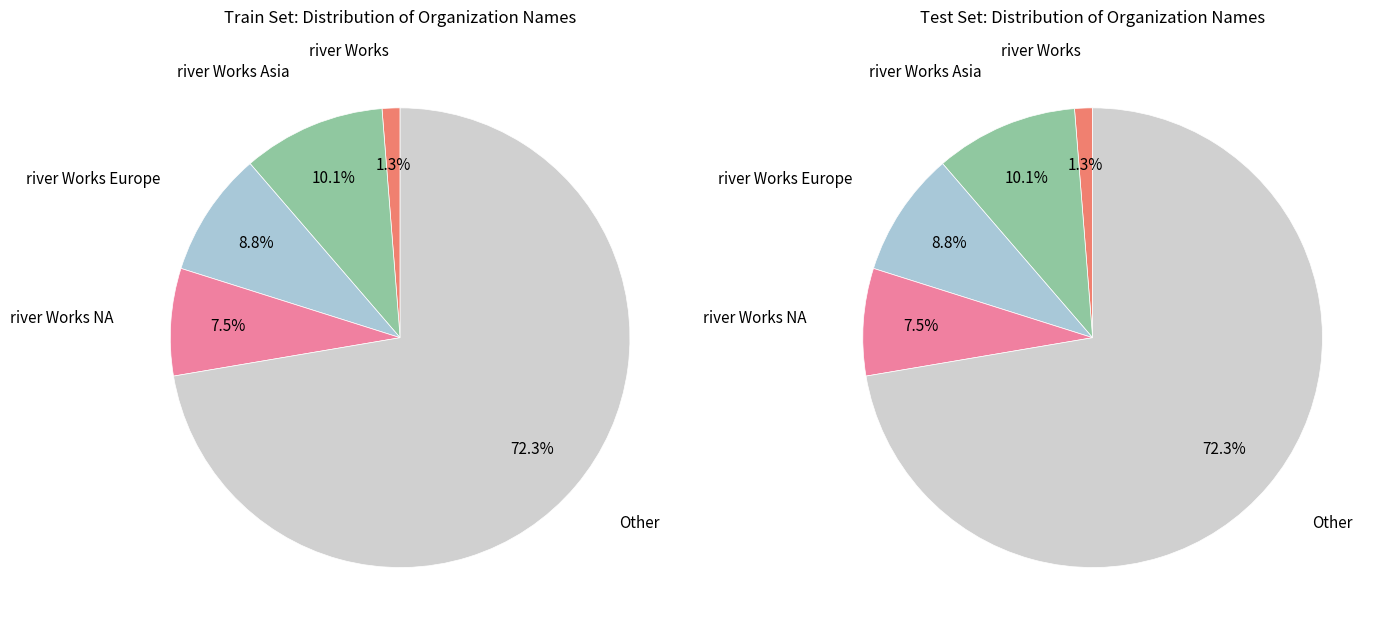

Is it true that river Works Asia is 10% of the pie?

True